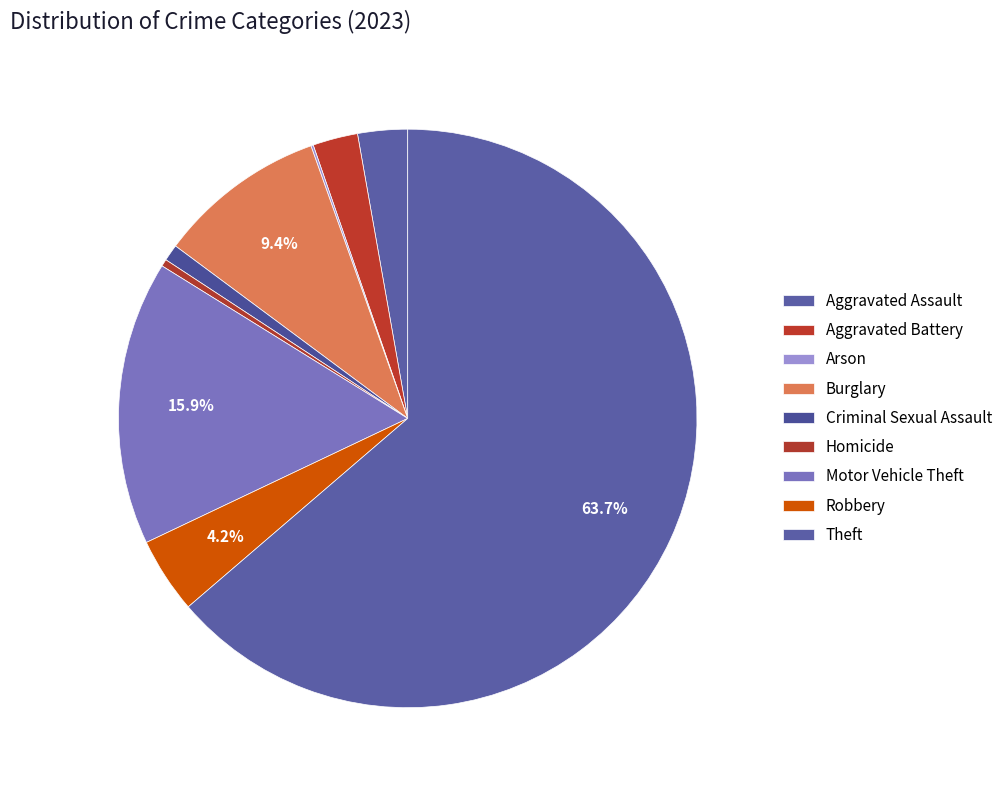

To the nearest percent, what portion does Aggravated Assault represent?

3%